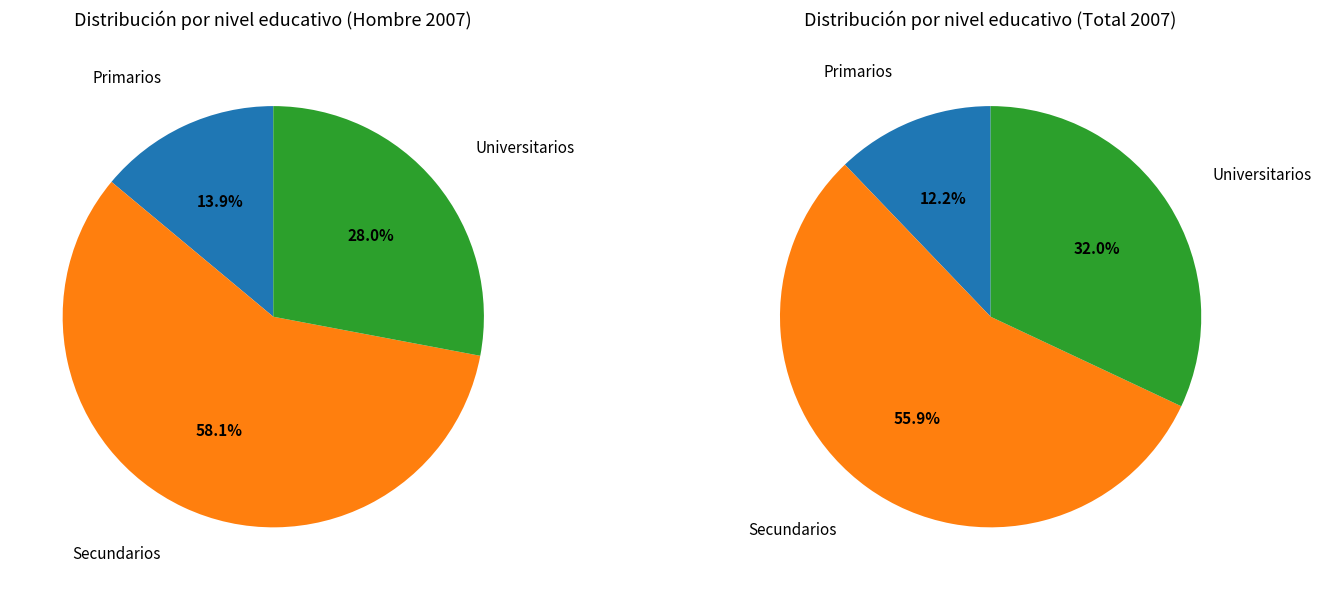

What is the ratio of the value at Secundarios to the value at Universitarios?

2.1